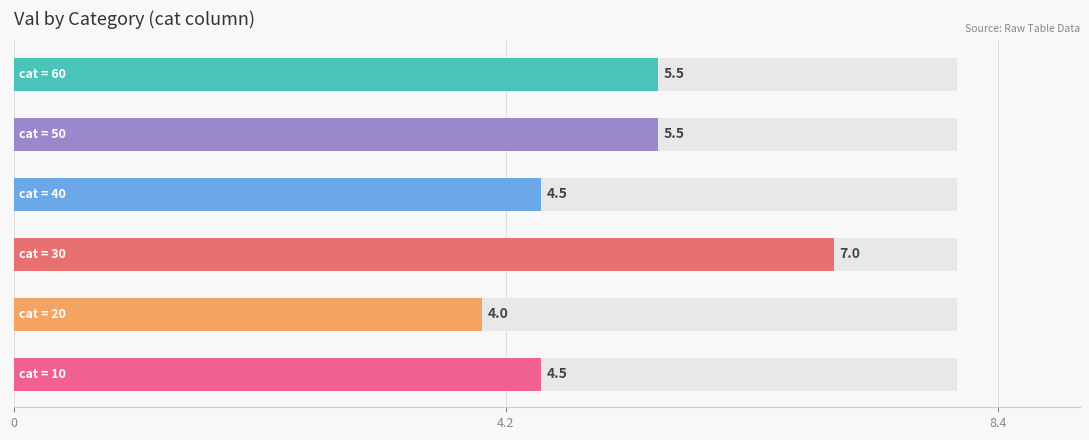

How many values are below 5?

3